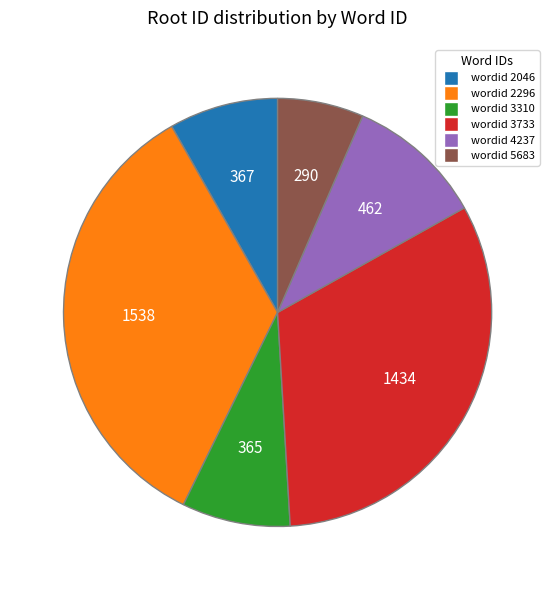

Is there any slice that represents more than half of the pie?

No